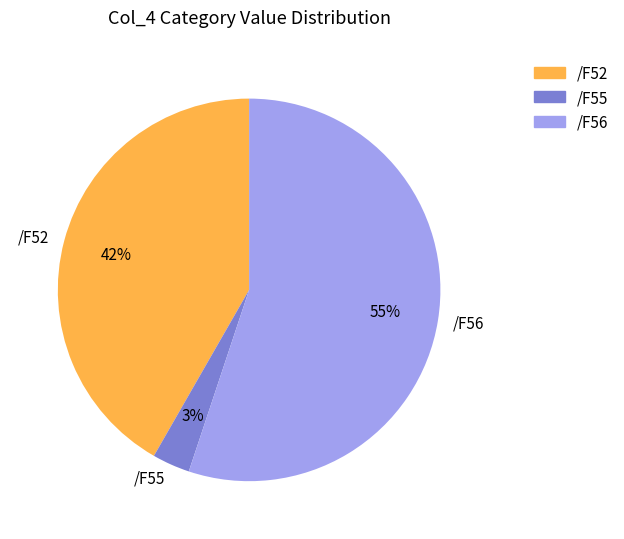

Is the sum of /F52 and /F55 greater than half?

No